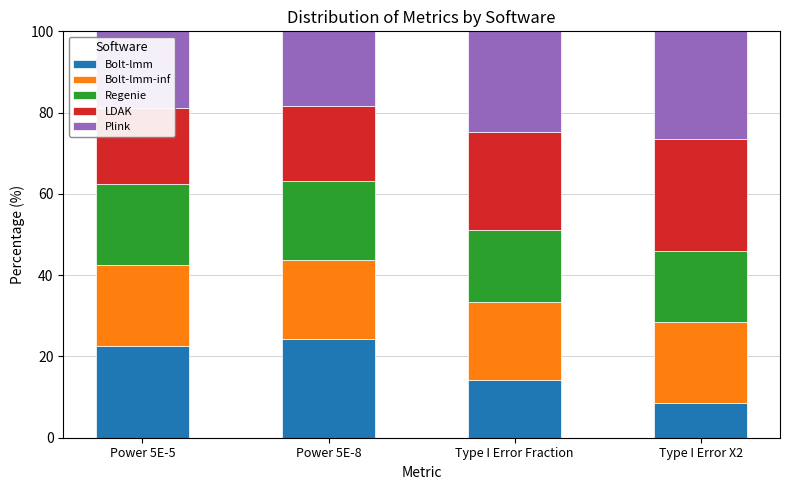

Count the number of data series in this chart.

5